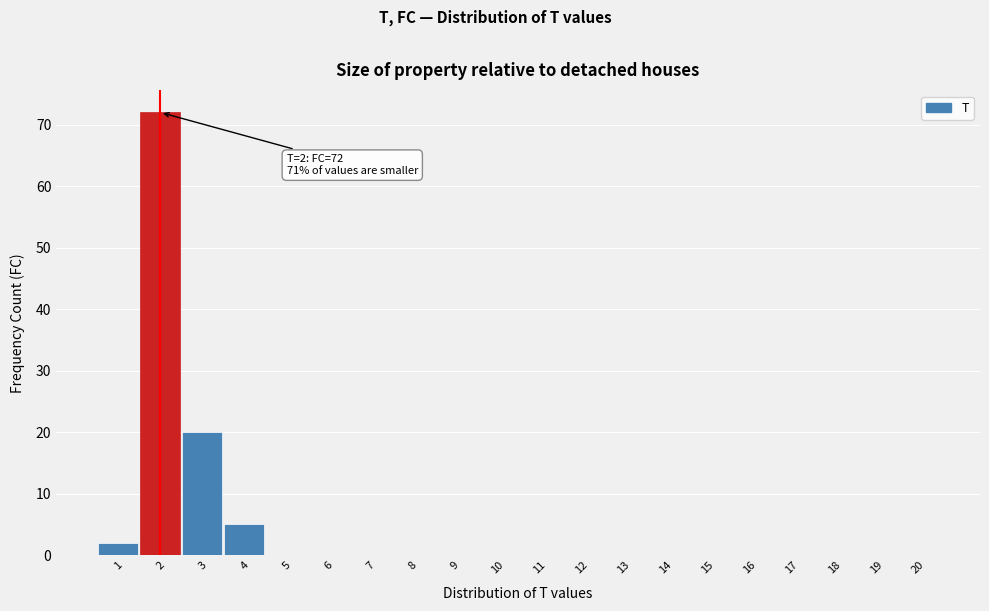

Reading left to right, what are all the values shown in this chart?

1=2	2=72	3=20	4=5	5=0	6=0	7=0	8=0	9=0	10=0	11=0	12=0	13=0	14=0	15=0	16=0	17=0	18=0	19=0	20=0